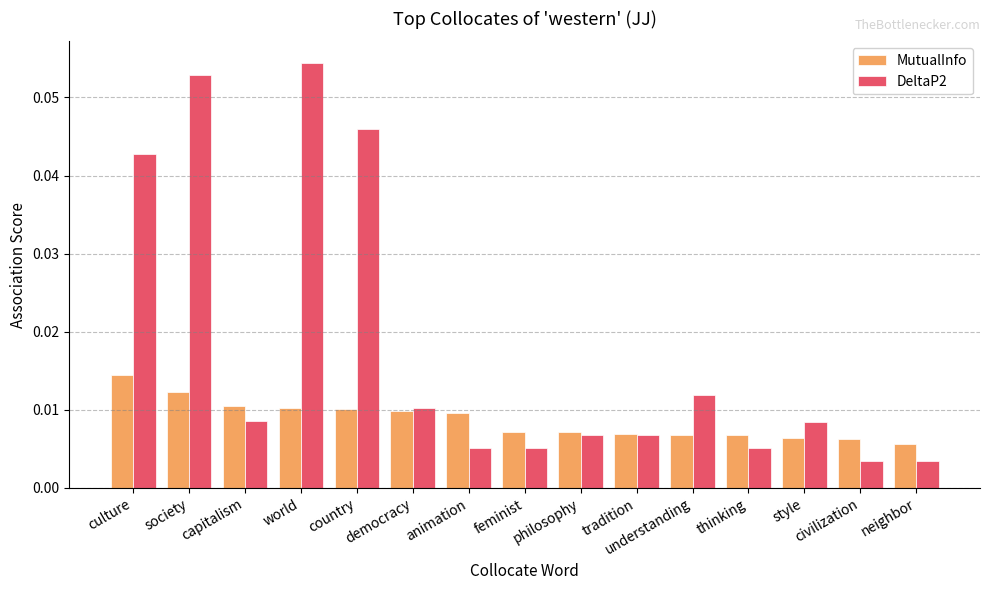

What are all the series names shown in the legend?

MutualInfo, DeltaP2